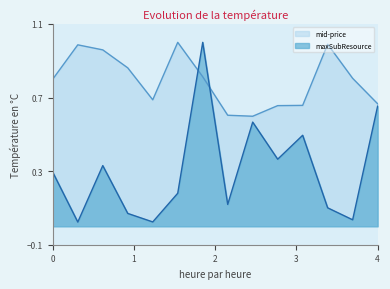

True or false: maxSubResource has a value of 0.3 at Africa.

False